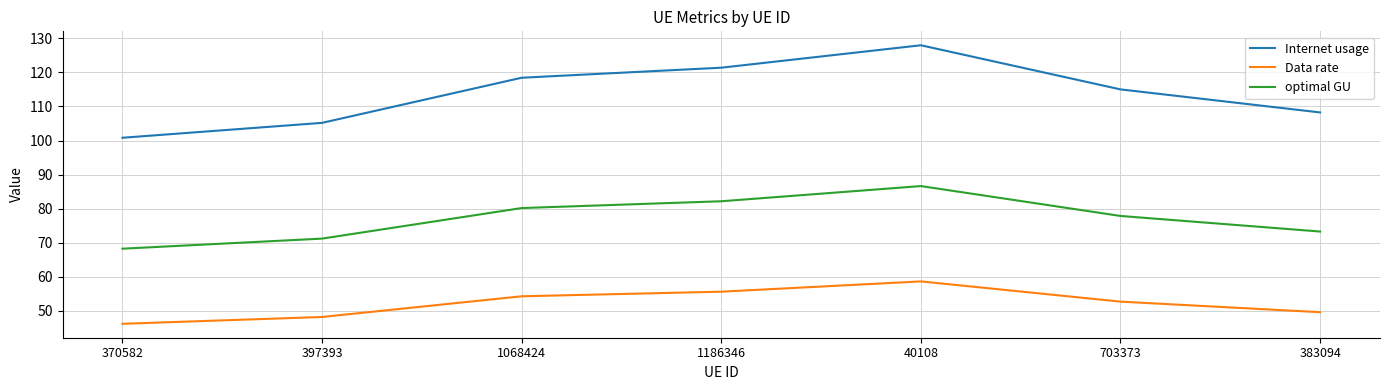

Which series has the largest range (max minus min)?

Internet usage